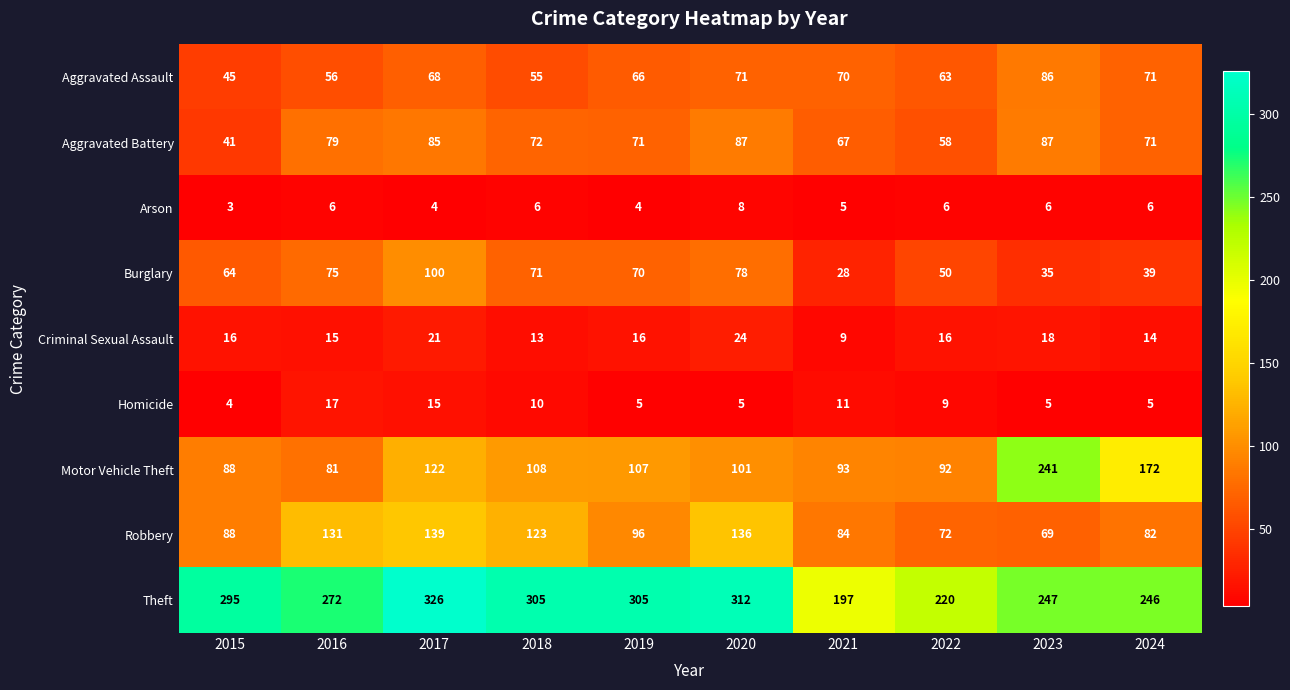

Which series has the widest spread of values?

Motor Vehicle Theft